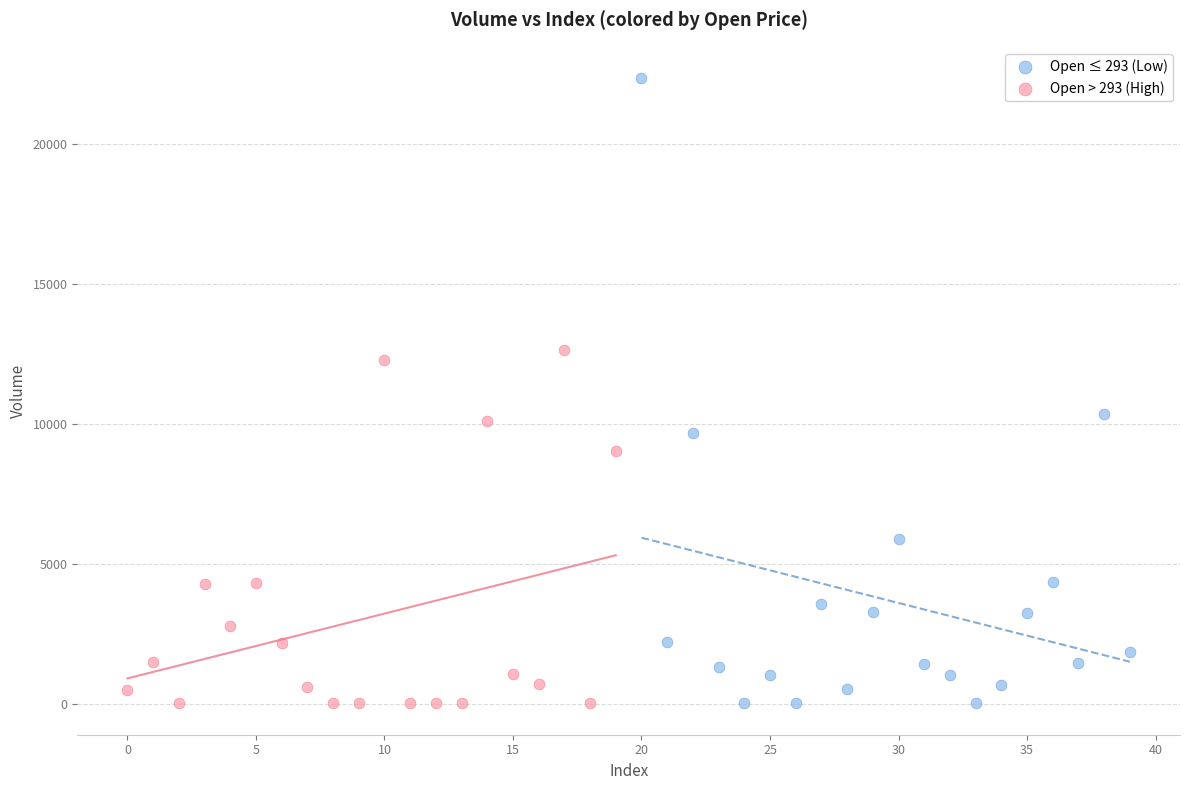

Which series reaches the maximum Y coordinate?

Open ≤ 293 (Low)